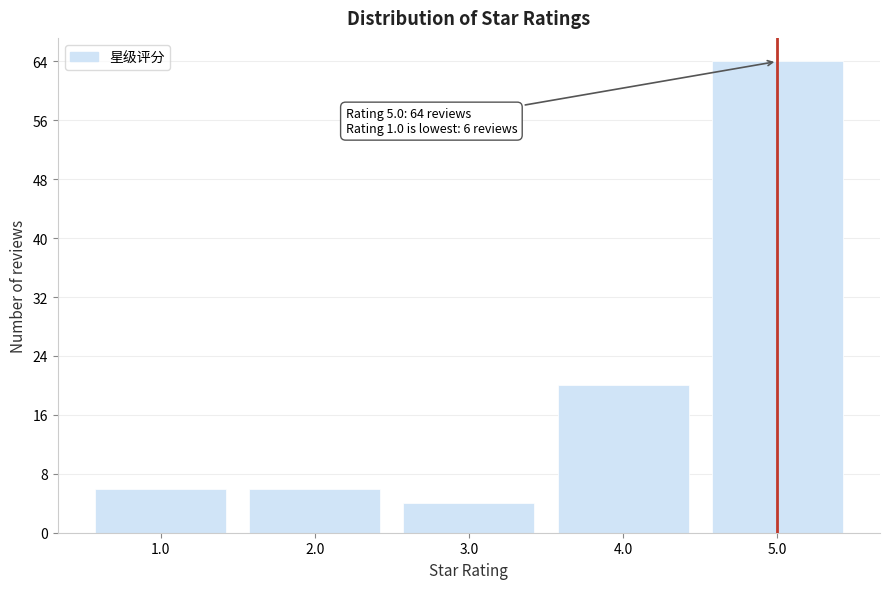

Reading left to right, extract all data points from this chart.

6	6	4	20	64